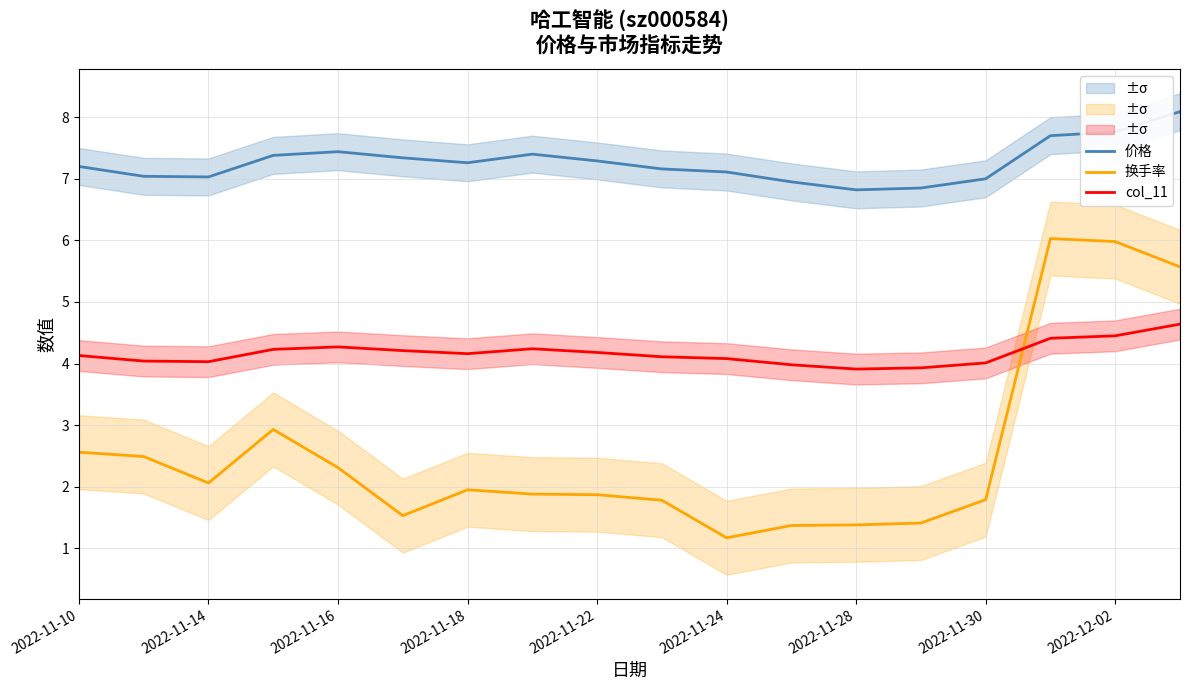

Reading right to left, transcribe all the data shown in this chart.

价格: 8.1	7.8	7.7	7.0	6.8	6.8	7.0	7.1	7.2	7.3	7.4	7.3	7.3	7.4	7.4	7.0	7.0	7.2
换手率: 5.6	6.0	6.0	1.8	1.4	1.4	1.4	1.2	1.8	1.9	1.9	1.9	1.5	2.3	2.9	2.1	2.5	2.6
col_11: 4.6	4.5	4.4	4.0	3.9	3.9	4.0	4.1	4.1	4.2	4.2	4.2	4.2	4.3	4.2	4.0	4.0	4.1